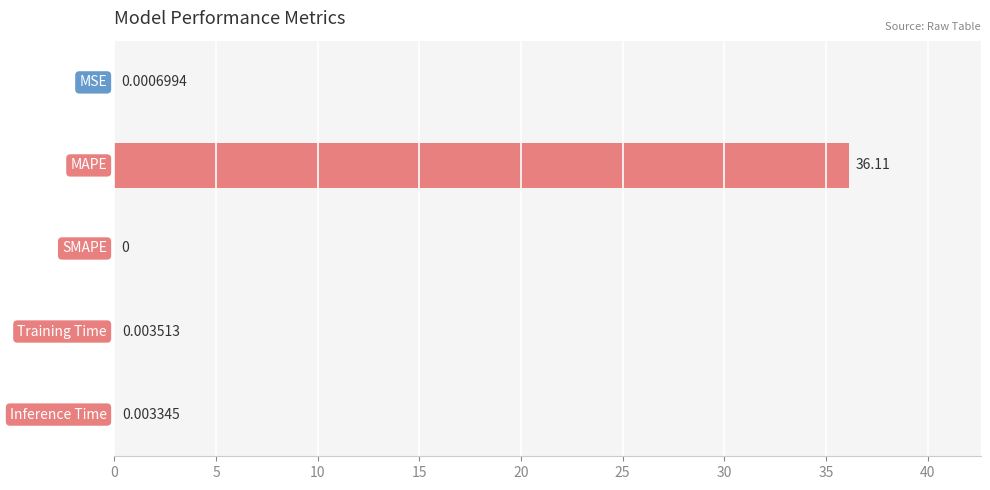

What is the sum of all values?

36.1